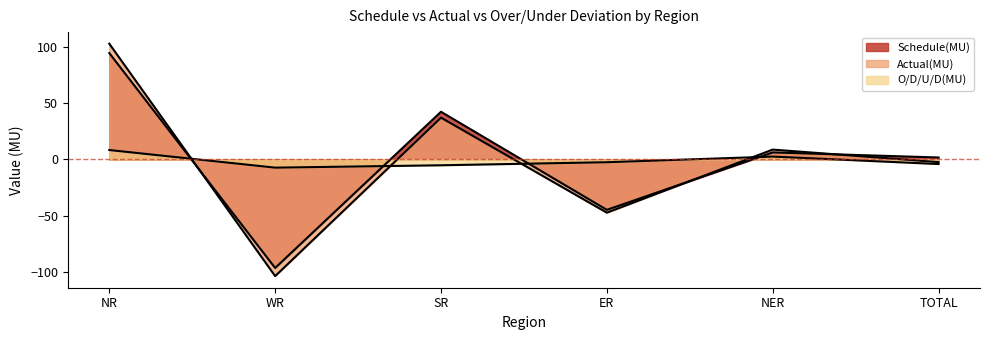

How many interior local valleys does the O/D/U/D(MU) series have?

1